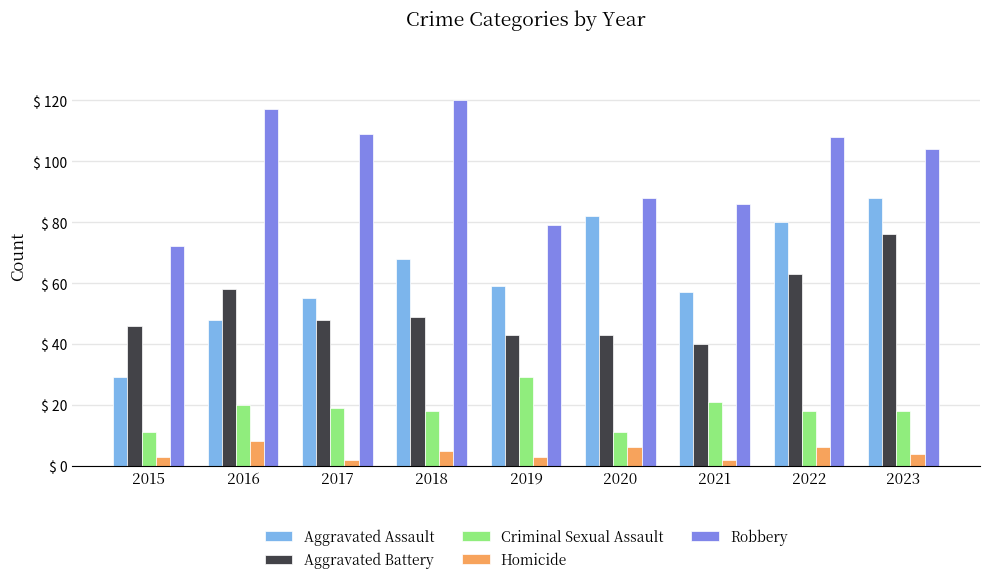

Which label corresponds to the largest value in the chart?

2018